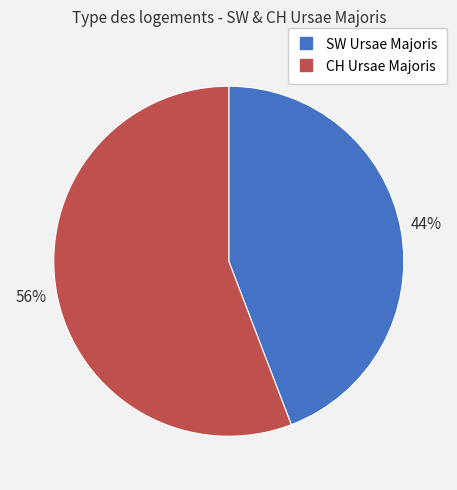

Which category has the smallest portion of the pie?

SW Ursae Majoris